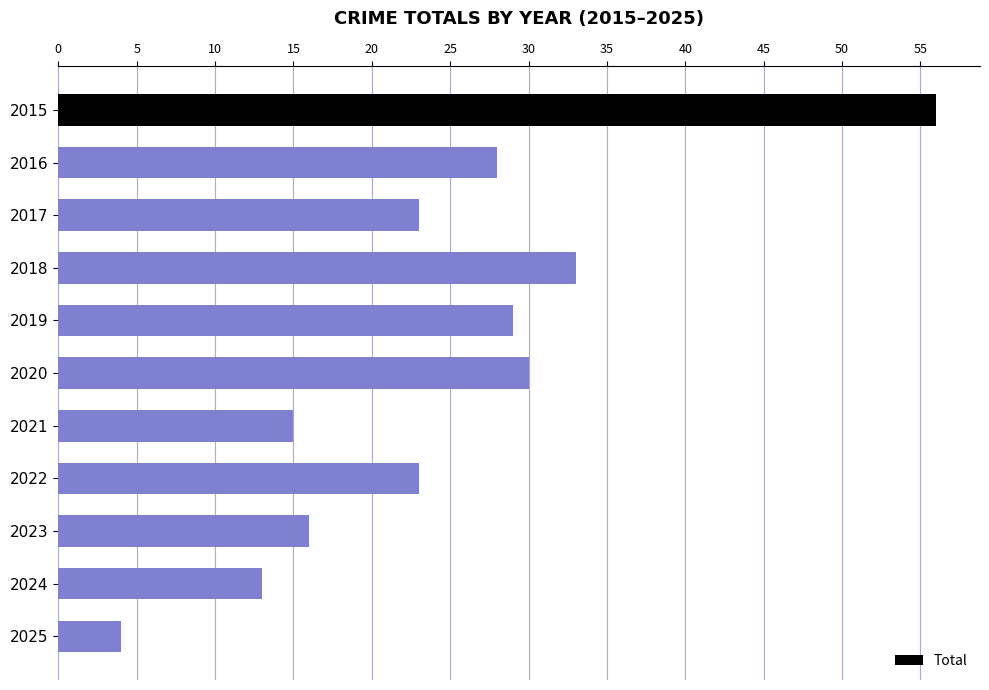

What is the value of the 3rd bar from the top?

23